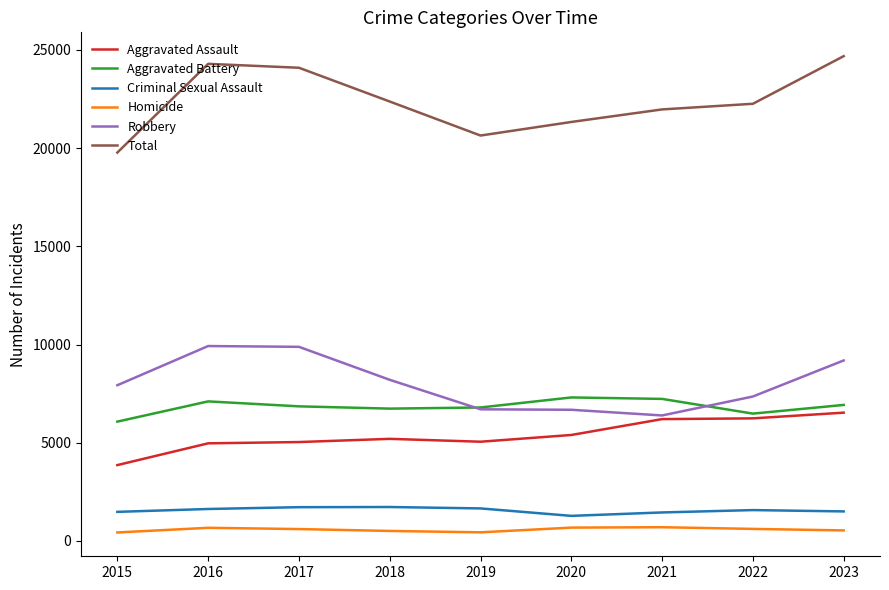

In Aggravated Battery, how many points are higher than both neighbors (excluding endpoints)?

2